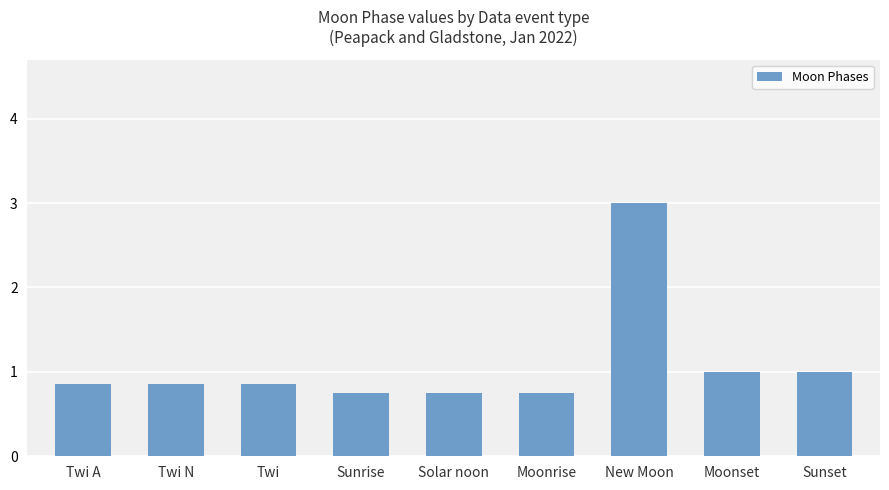

What is the sum of the values at Twi N and Moonset?

1.9